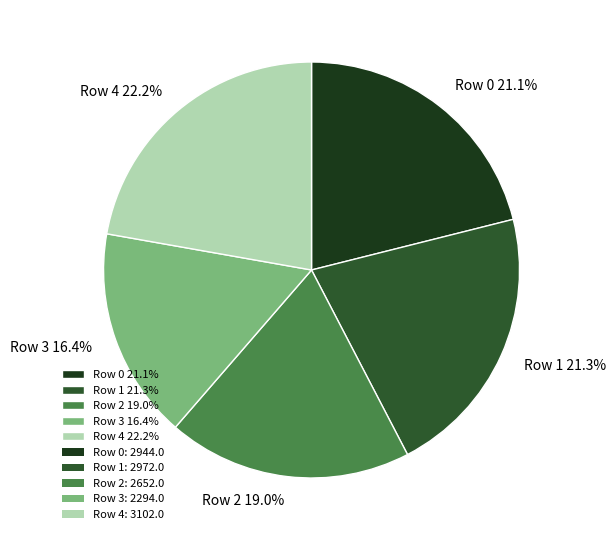

To the nearest percent, what portion does Row 3 represent?

16%